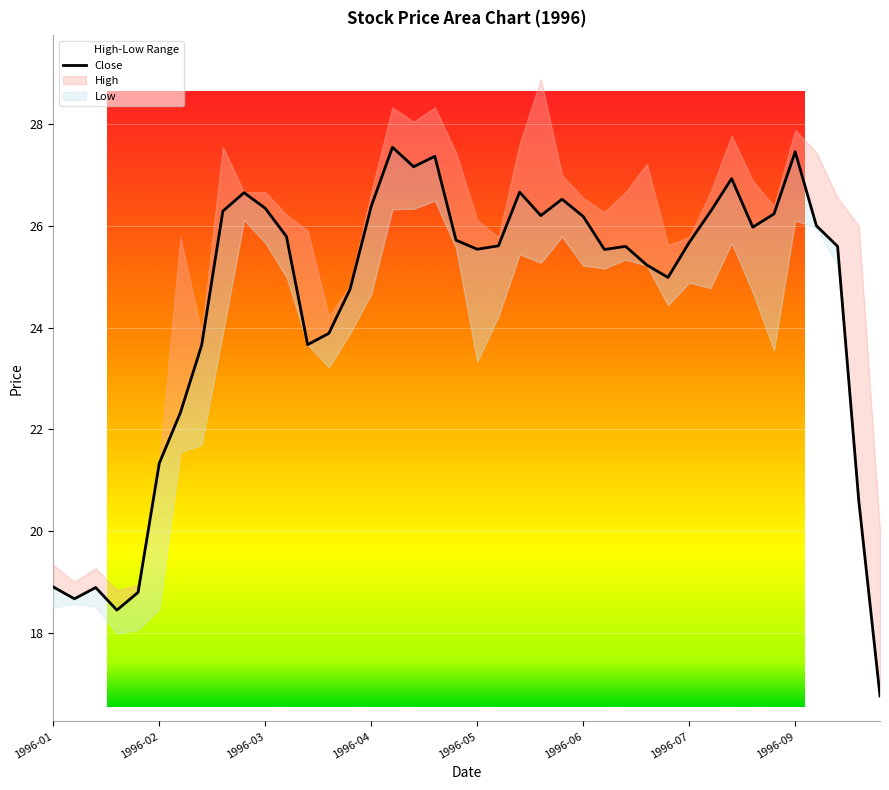

What is the difference between the values at 32 and 24?

0.4